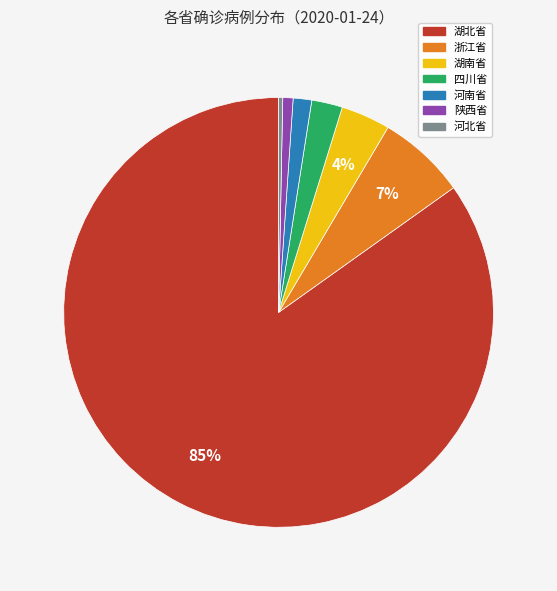

Is there any slice that represents more than half of the pie?

Yes